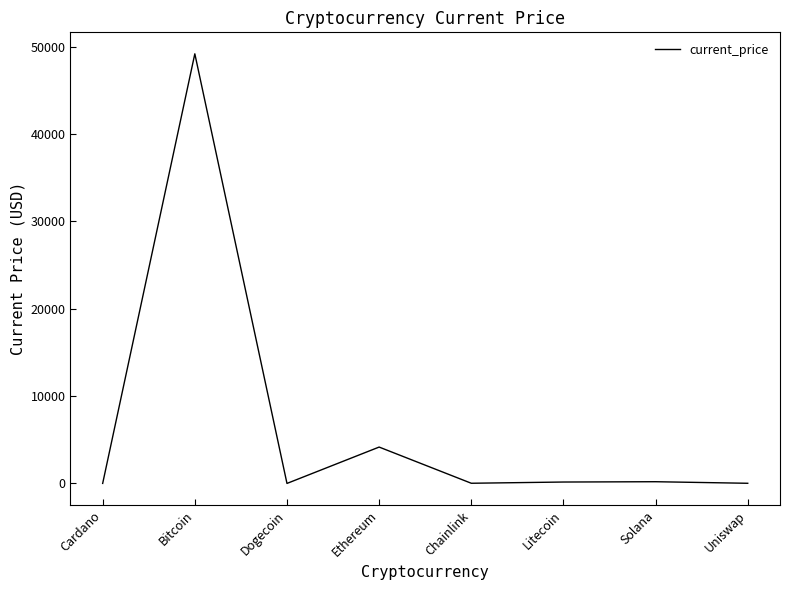

At which category does the data reach its first local peak?

Bitcoin